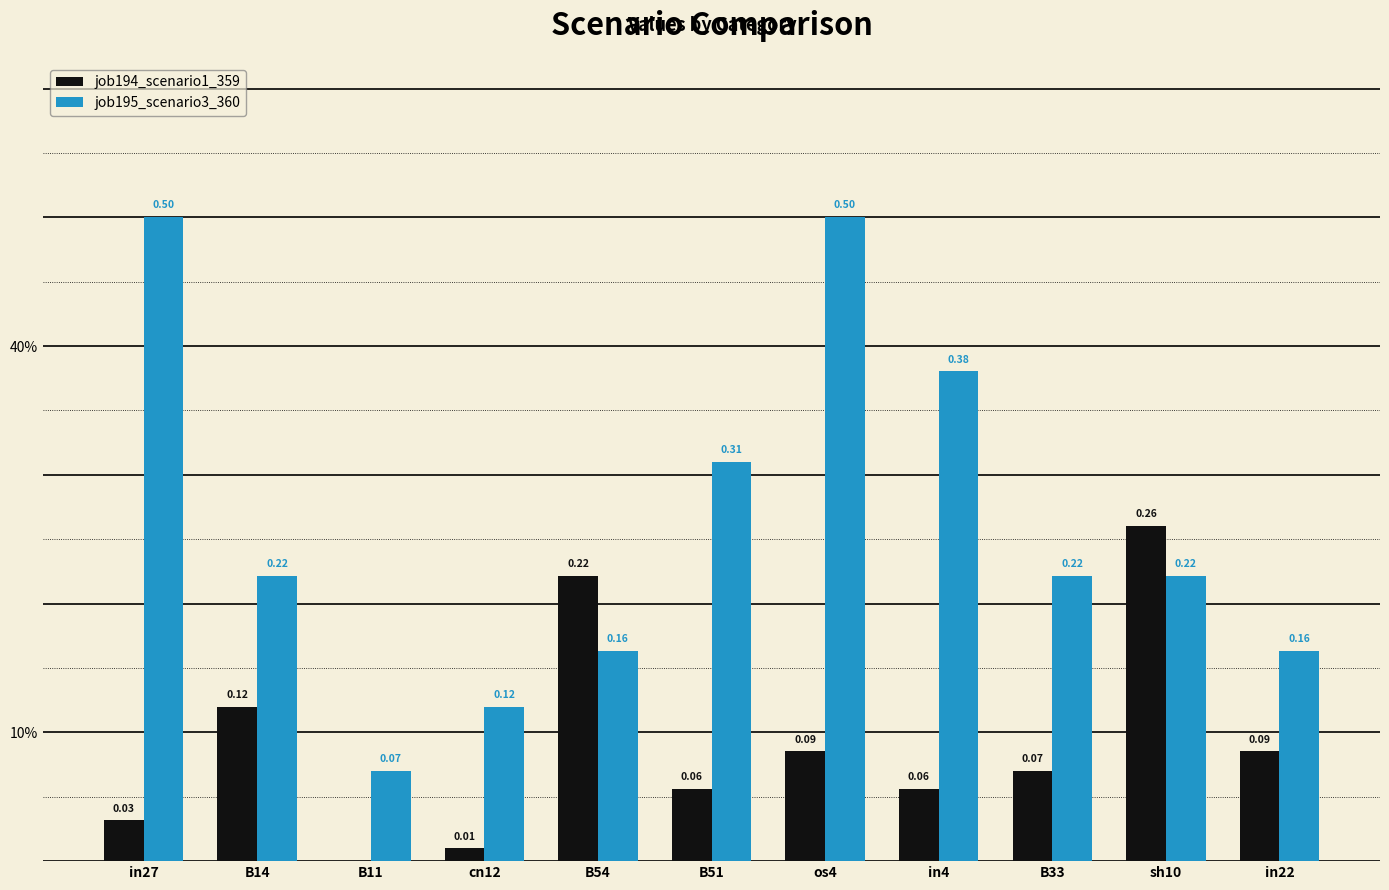

What value does the job195_scenario3_360 series have at os4?

0.5